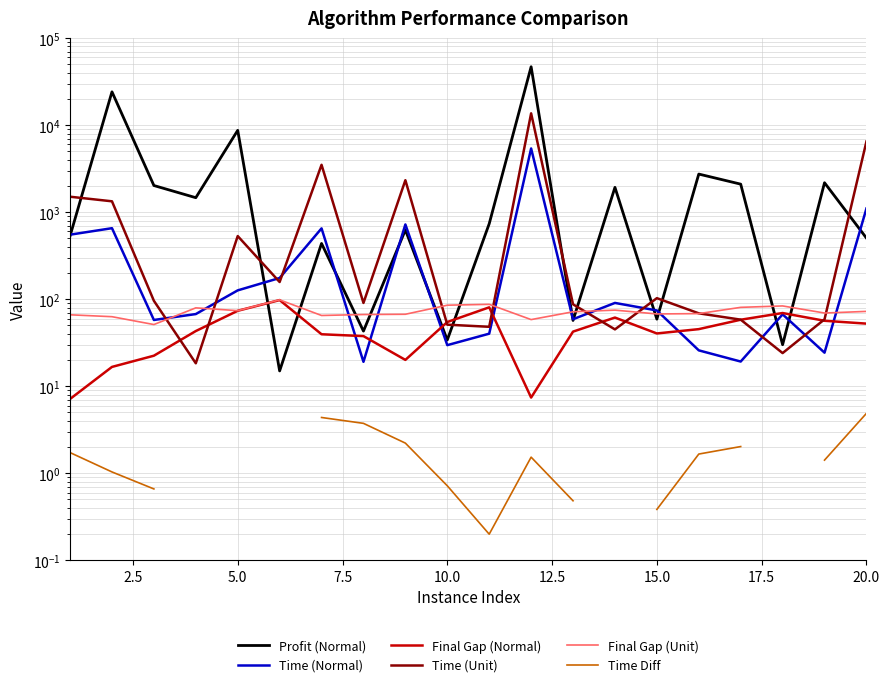

The Time (Unit) series shows 132.5 at 12. True or false?

False